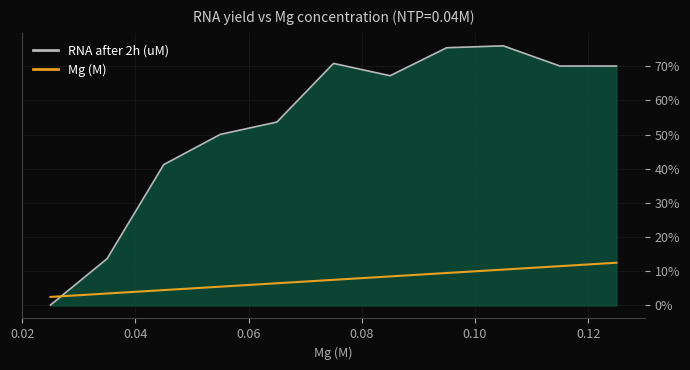

Reading left to right, extract all data points from this chart.

RNA after 2h (uM): 0.1	13.7	41.2	50.1	53.7	70.8	67.2	75.4	76.0	70.1	70.1
Mg (M): 2.5	3.5	4.5	5.5	6.5	7.5	8.5	9.5	10.5	11.5	12.5